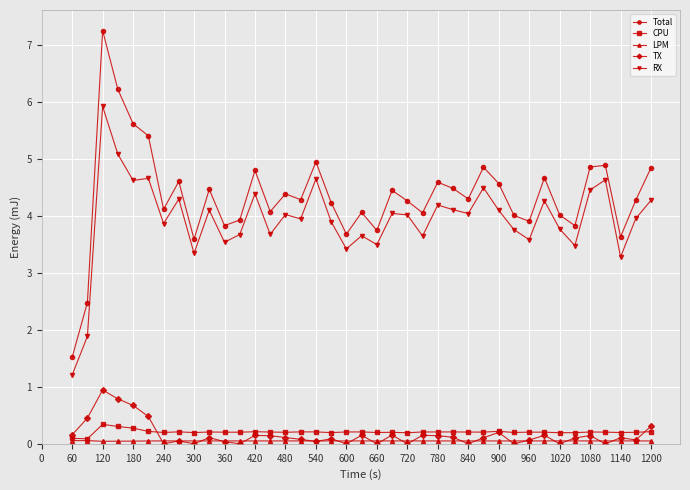

How many categories are shown in the chart?

39